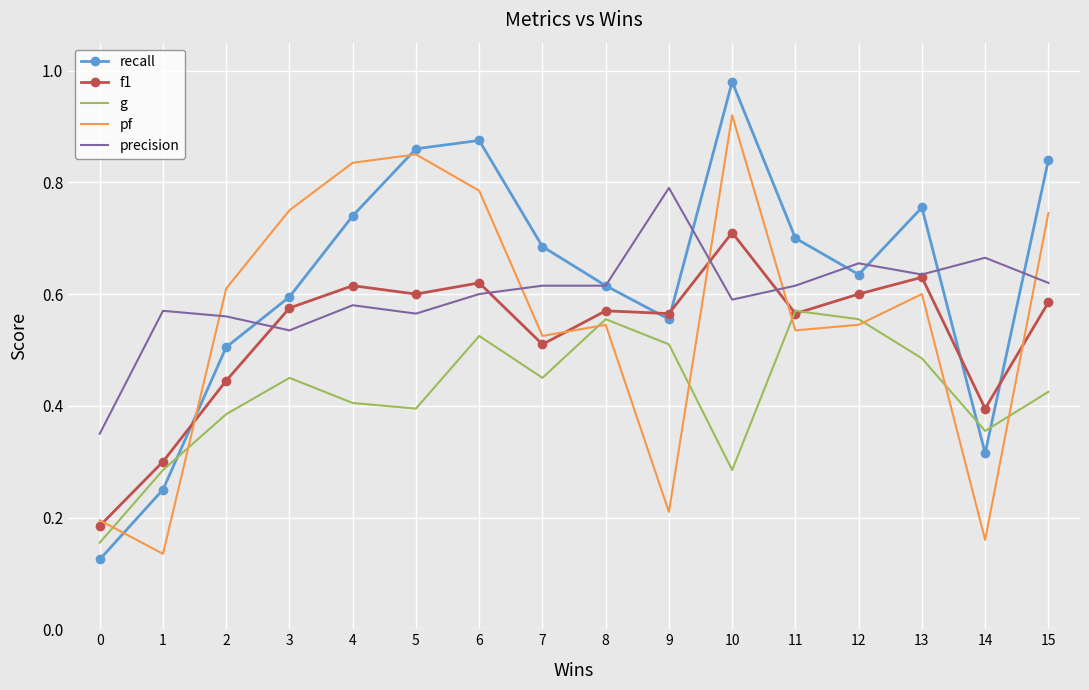

True or false: recall has a value of 0.6 at 9.

True